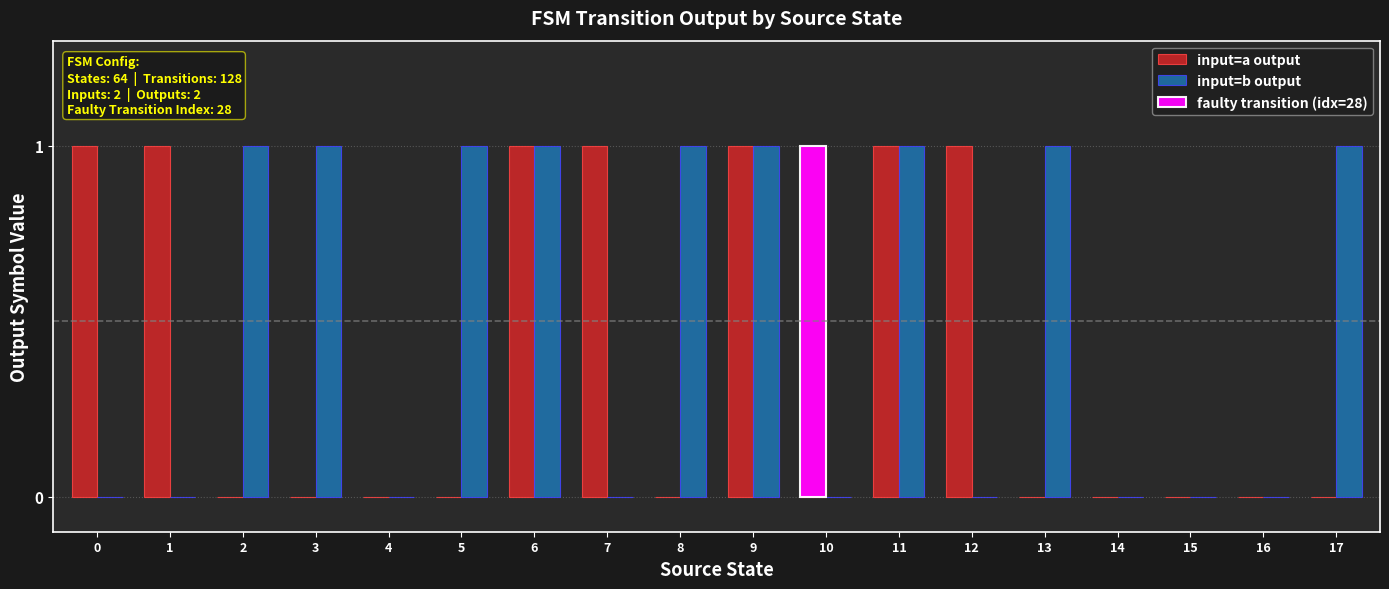

True or false: input=a output has a value of 0 at 2.

True